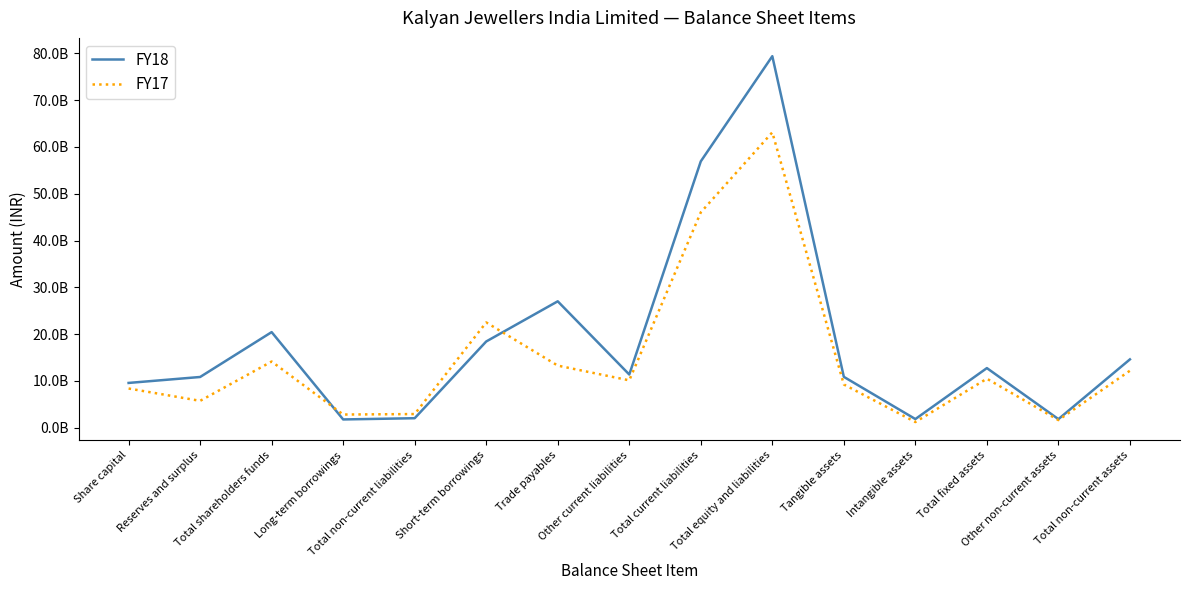

Does the chart display data point markers on the line(s)?

No